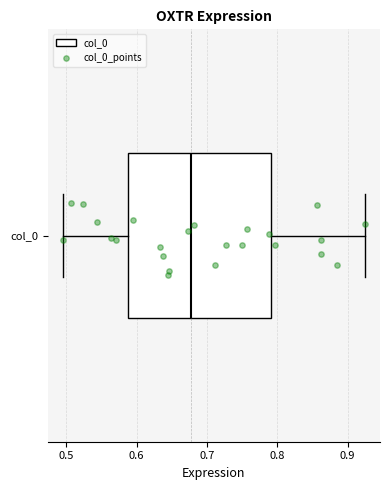

Read this box plot against the x-axis: the position of the median line, the range covered by the box, and the ends of both whiskers. The values are not printed on the chart, so give them approximately, as read against the axis.

median 0.68, box 0.59 to 0.79, whiskers 0.50 to 0.92